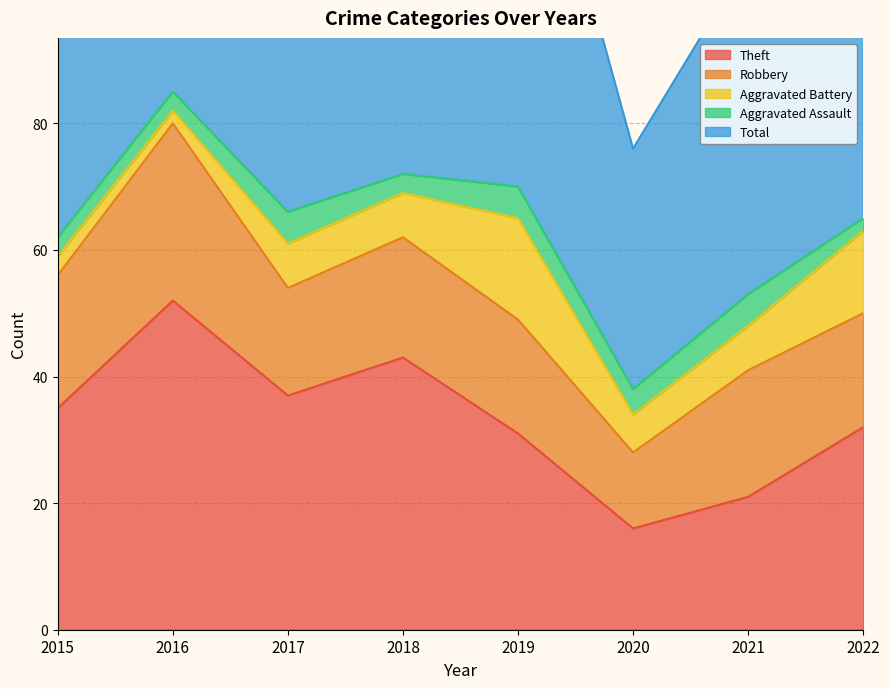

At which category is the sum across all series the highest?

2016